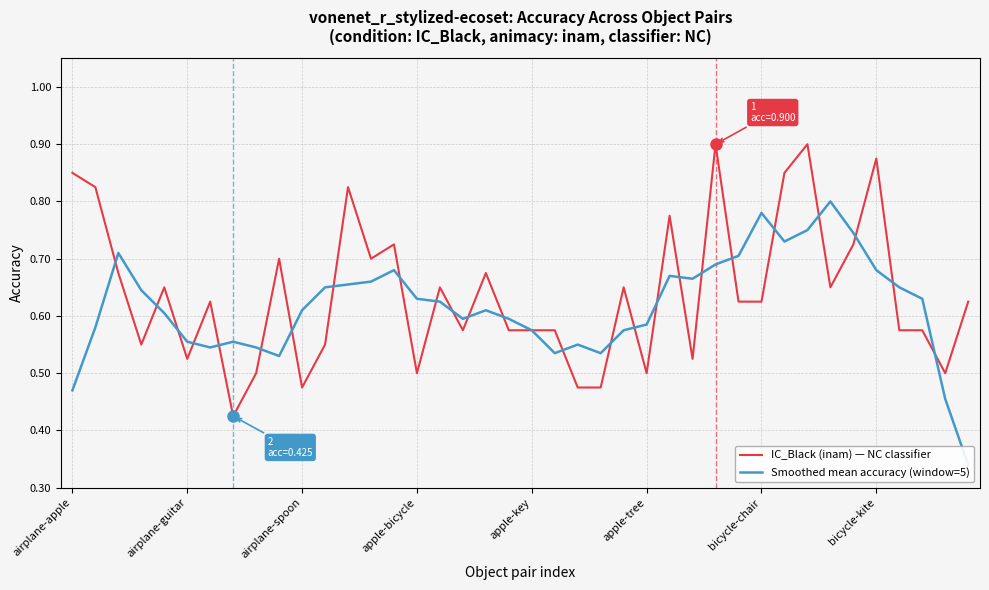

Count the Smoothed mean accuracy (window=5) values in the range 0 to 1.

40